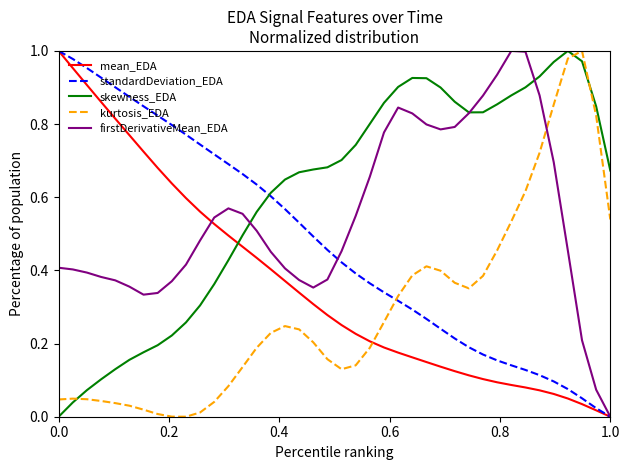

How many lines are shown in the chart?

5